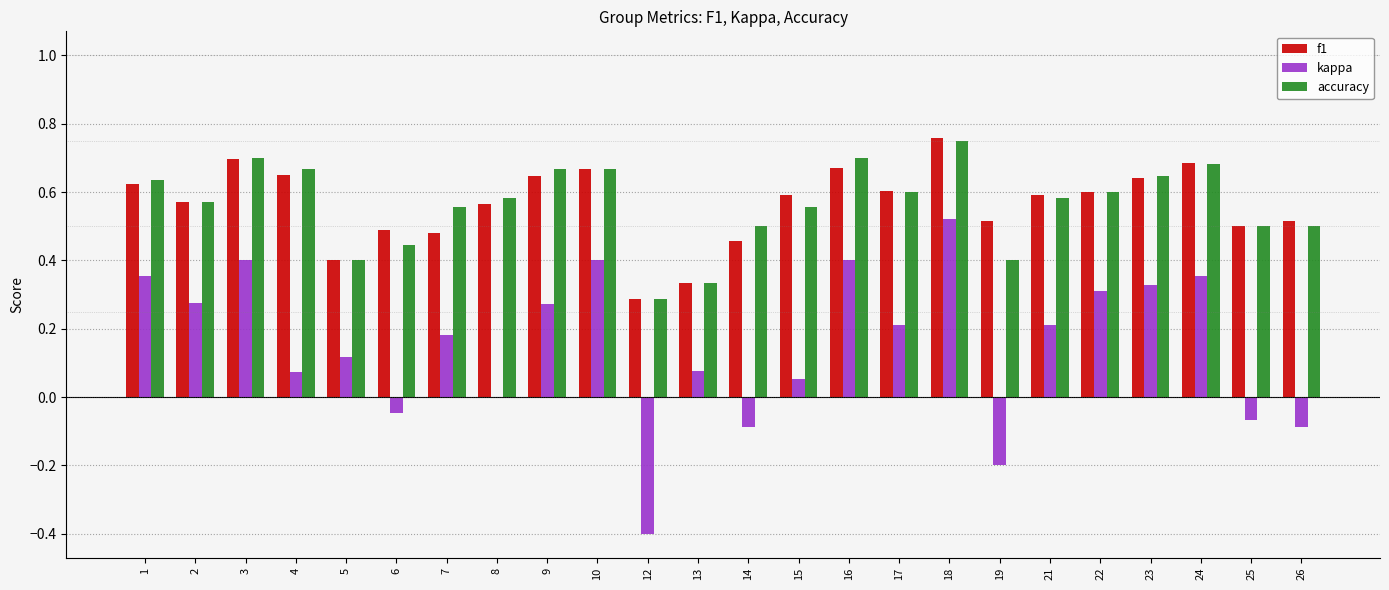

Is the value of kappa at 19 greater than the value of f1 at 4?

No